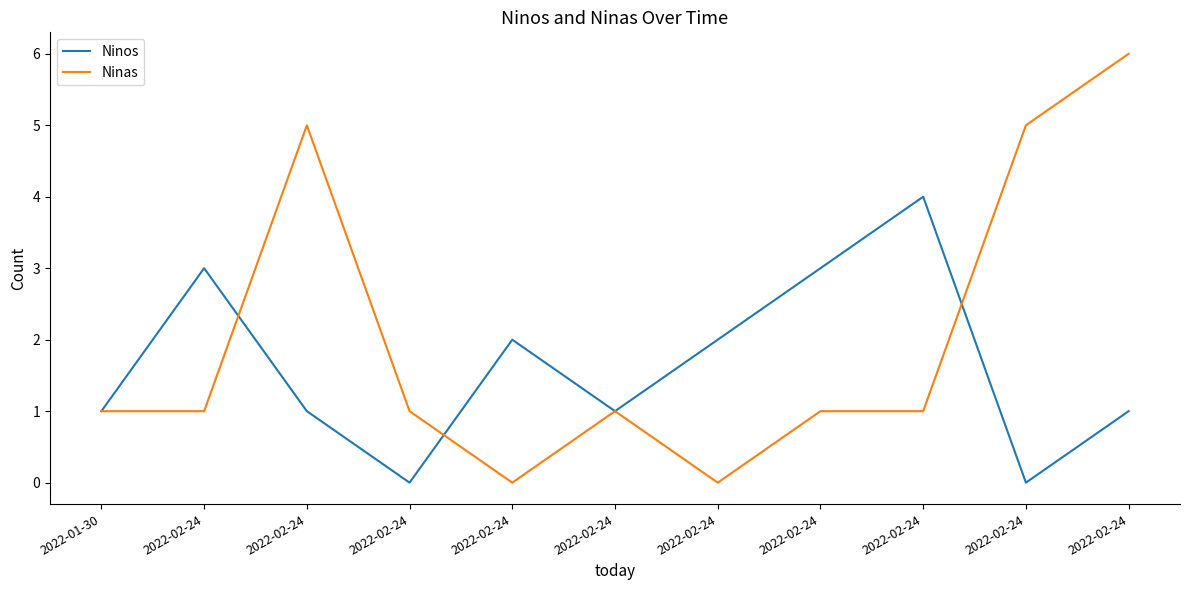

What are all the series names shown in the legend?

Ninos, Ninas